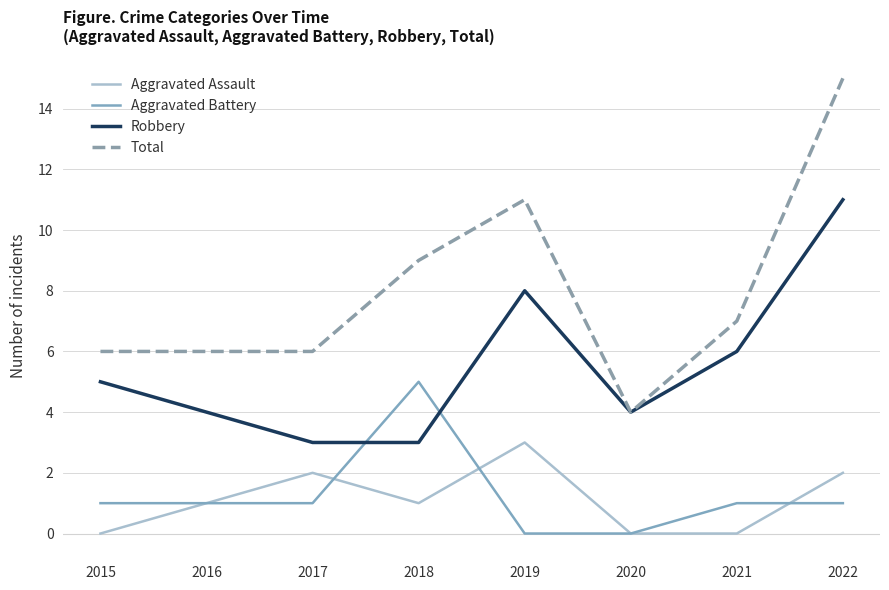

At which category is the sum across all series the highest?

2022